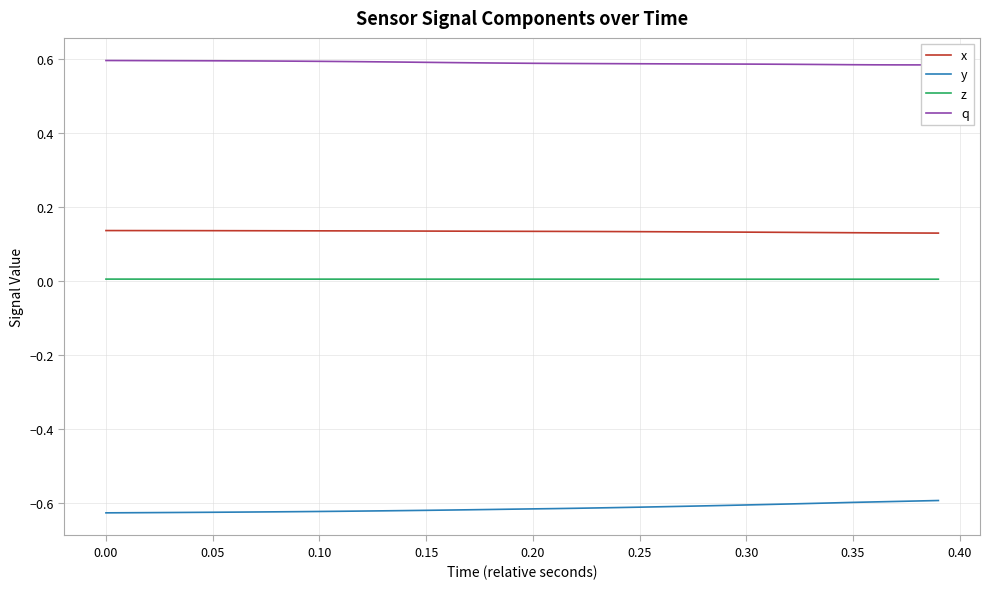

List the series in order of their peak value, highest first.

q, x, z, y